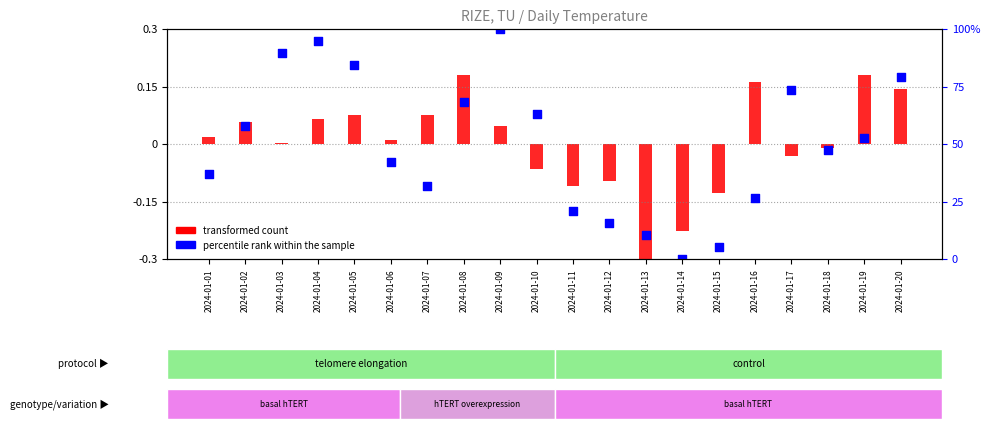

What is the total value across all series at 2024-01-17?

0.1